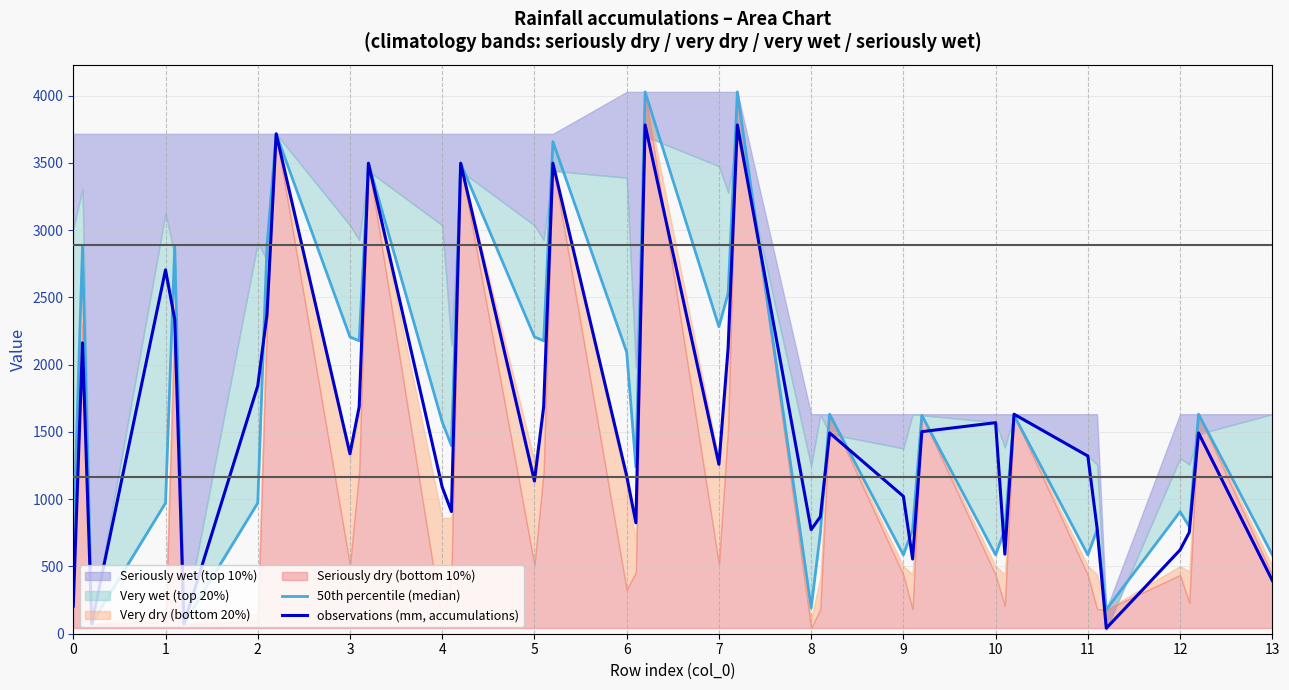

How many values in the observations (mm, accumulations) series are below 1337?

20